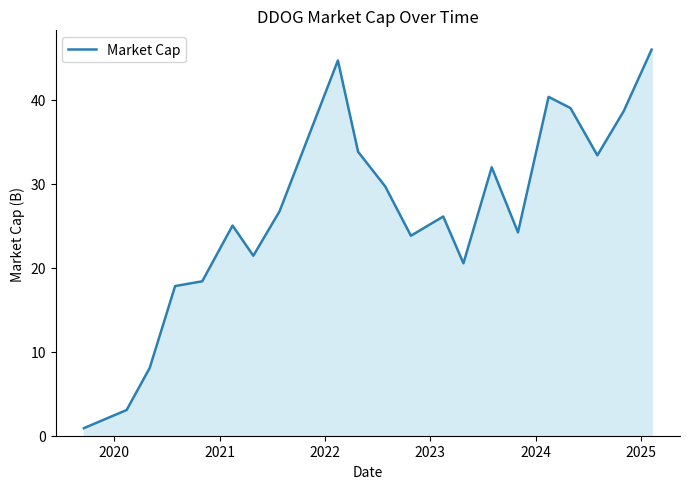

What is the difference between the maximum and minimum values?

45.0